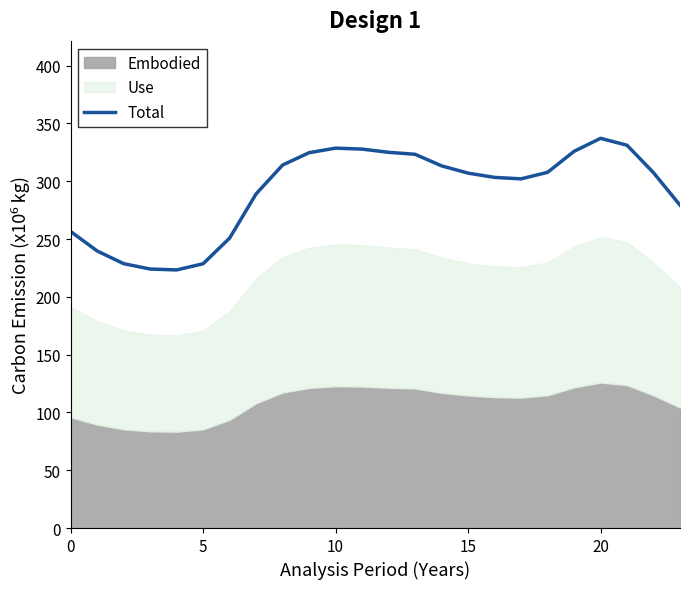

What is the lowest value of the Total series?

223.3